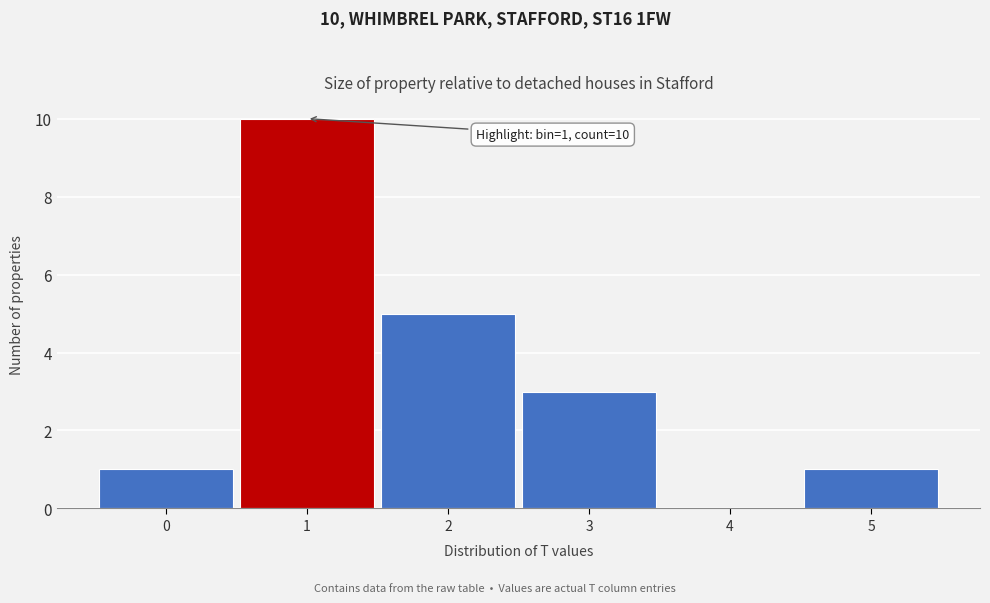

Over which range of the x-axis is the bar tallest?

0.5 to 1.5